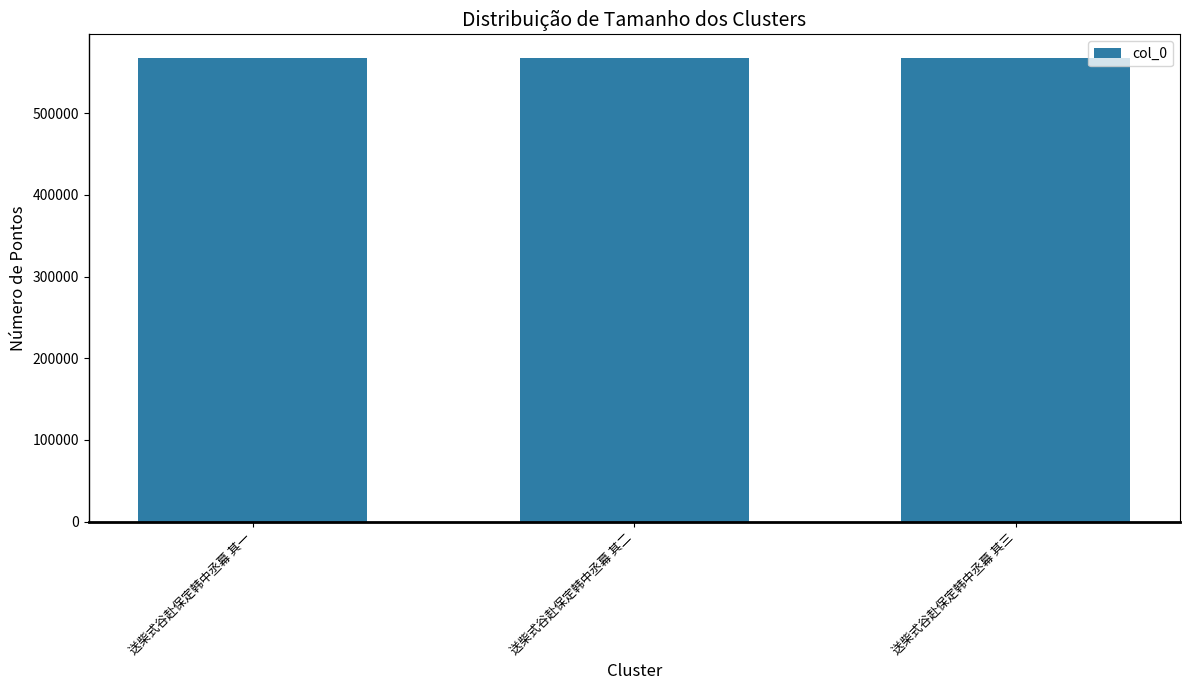

What is the value of the 1st bar from the left?

568004